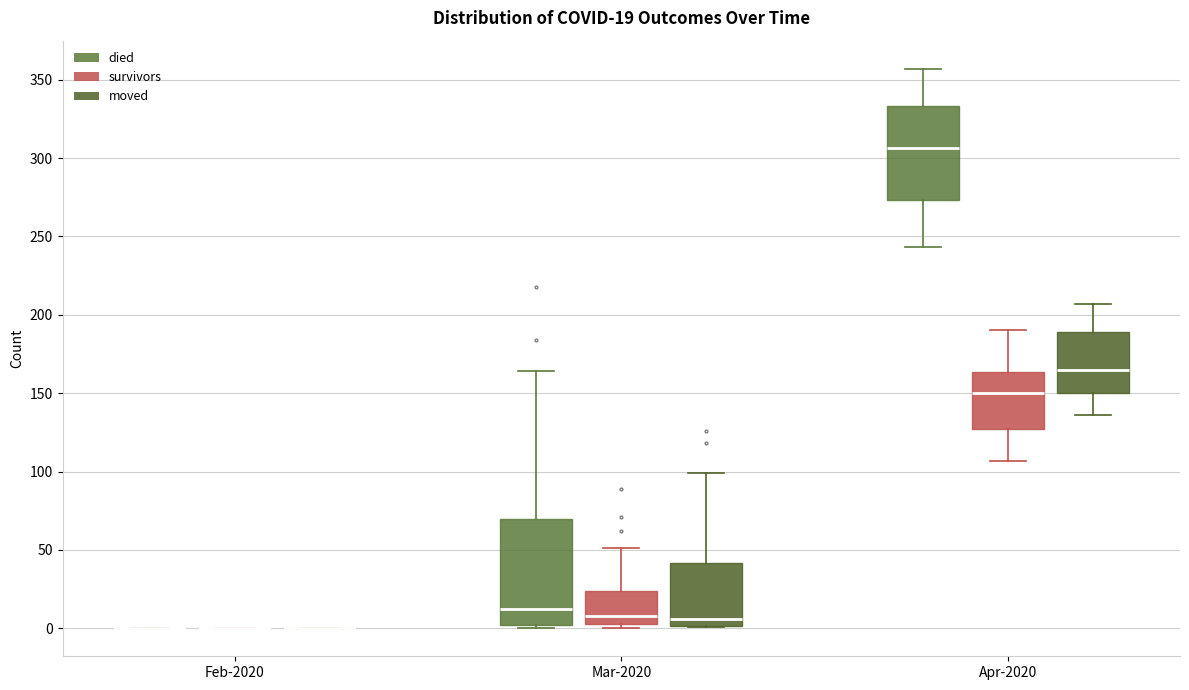

Which box is the tallest, from its lower edge to its upper edge?

Mar-2020 (died)